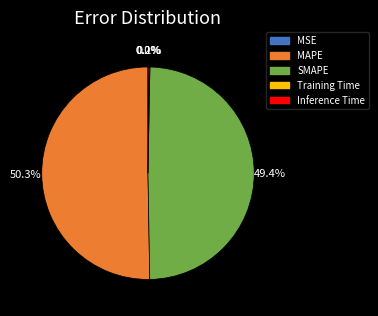

What is the largest slice in the pie chart?

MAPE